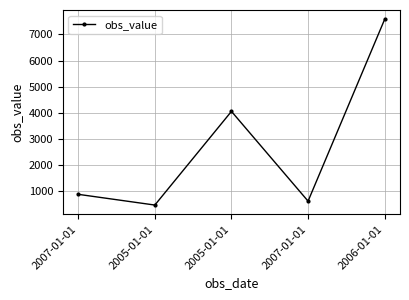

Reading left to right, extract all data points from this chart.

890	480	4060	630	7580